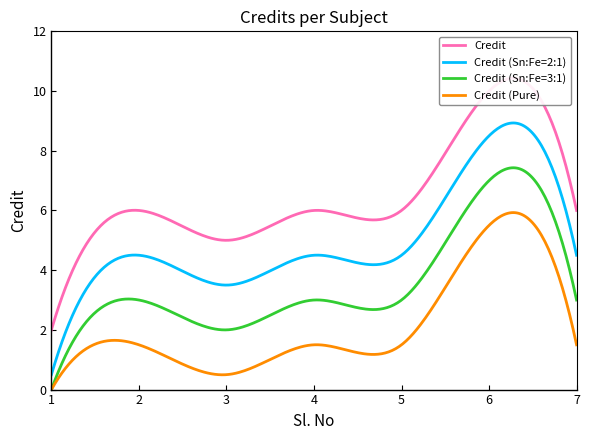

At which category does the data reach its first local peak?

2